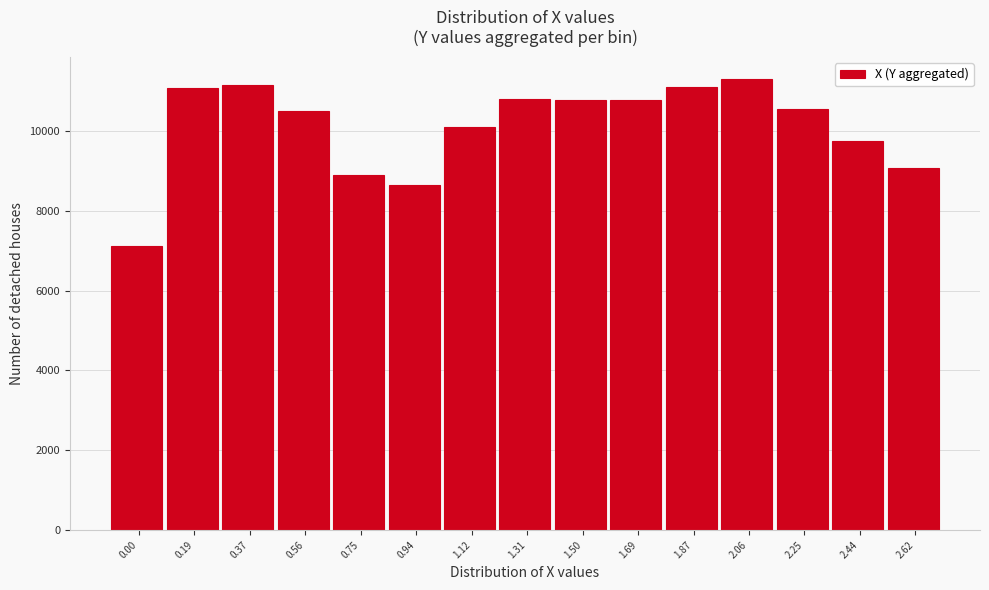

What is the sum of the values at 2.25 and 1.31?

21361.6